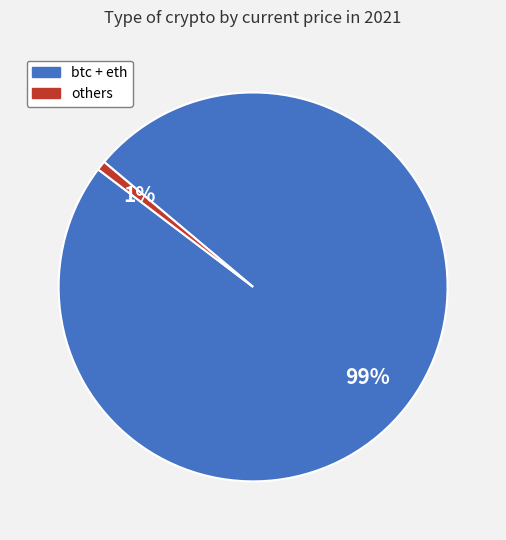

Is there any slice that represents more than half of the pie?

Yes